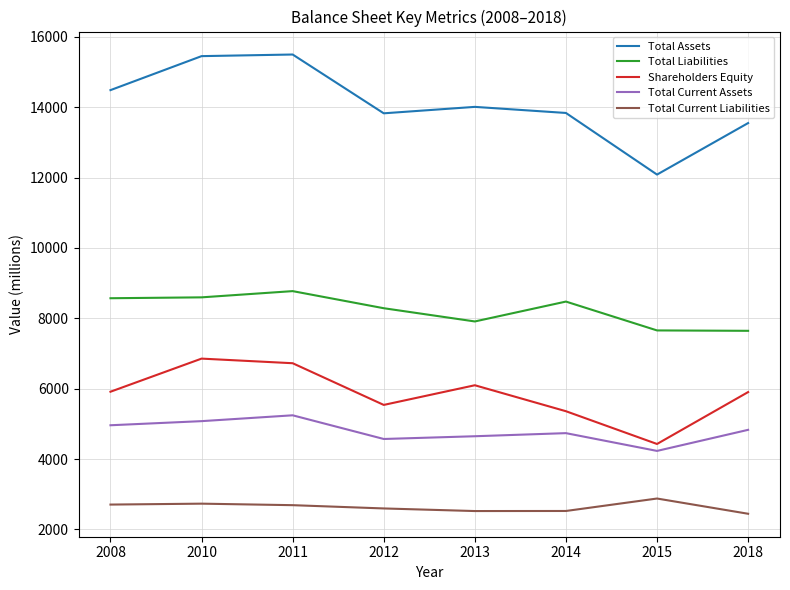

The Total Assets series shows 13826 at 2012. True or false?

True